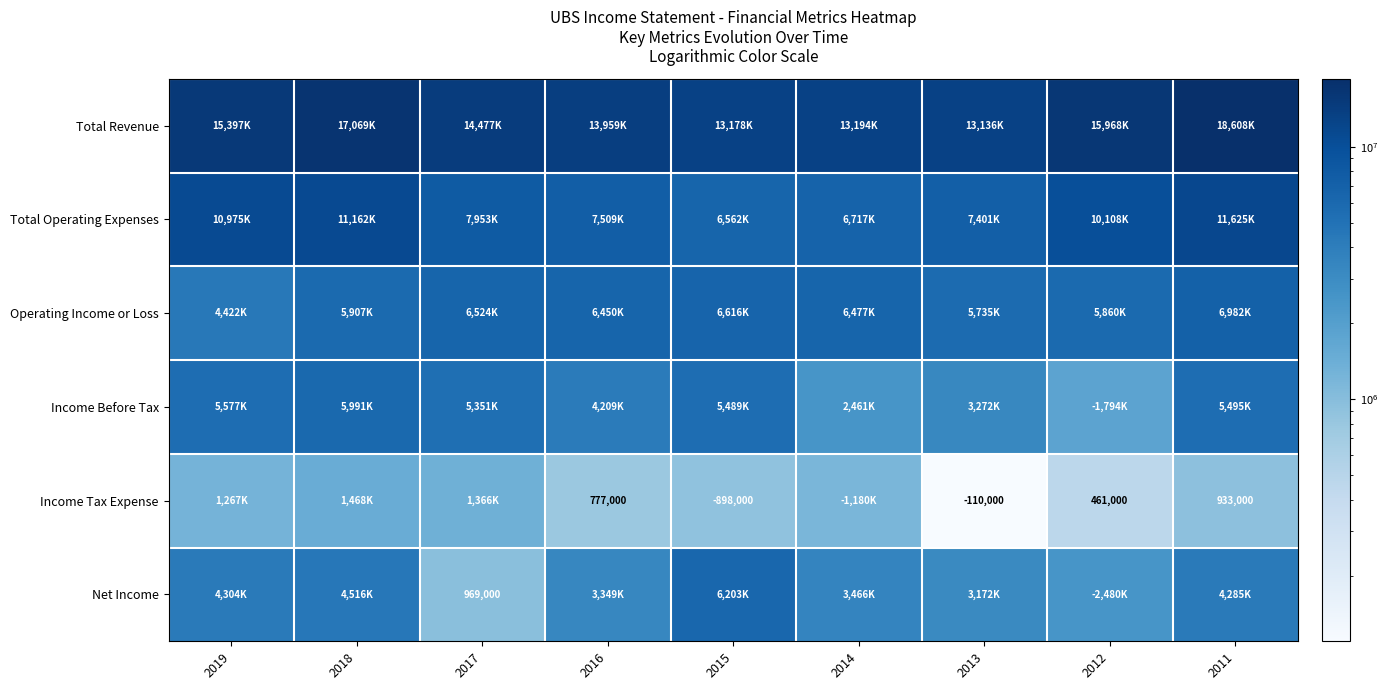

Rank the series by their maximum value, from highest to lowest.

Total Revenue, Total Operating Expenses, Operating Income or Loss, Net Income, Income Before Tax, Income Tax Expense